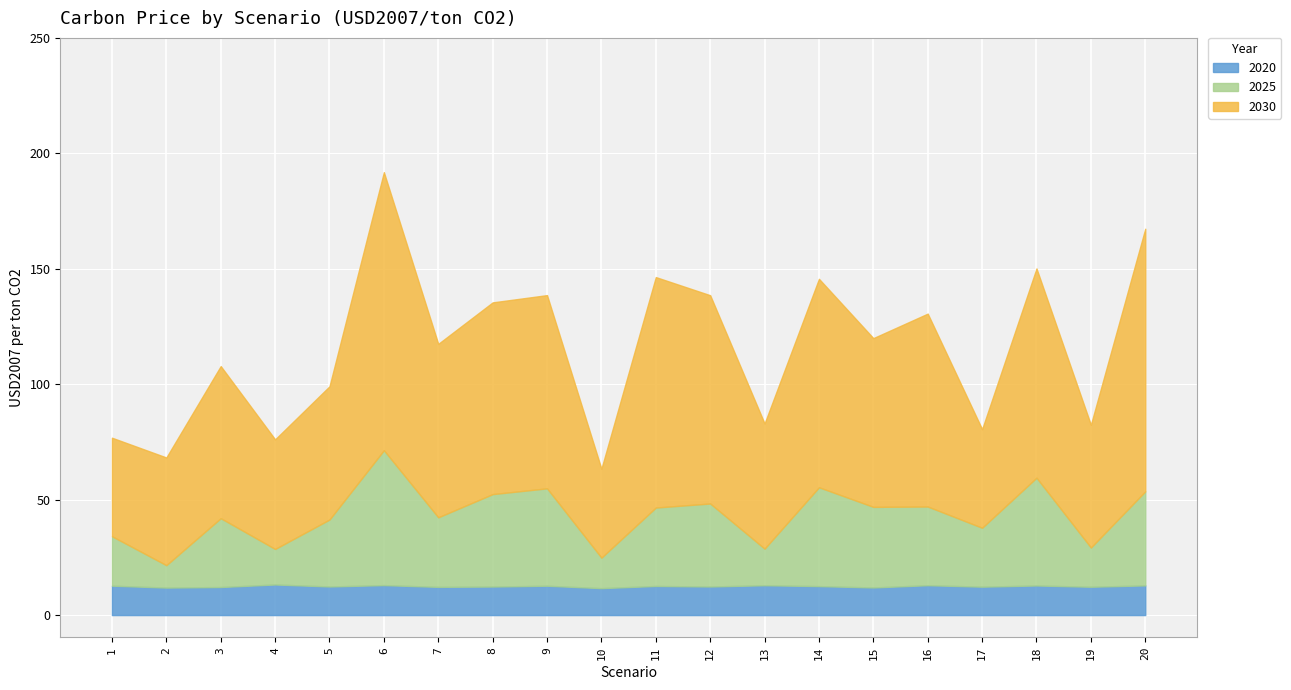

What is the sum of the 2025 values at 3 and 6?

88.2